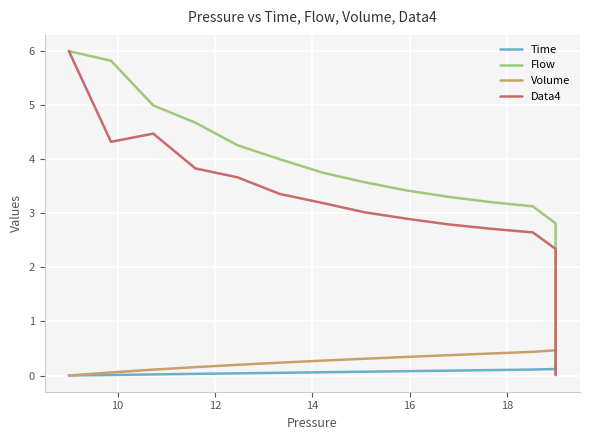

Does the chart display data point markers on the line(s)?

No